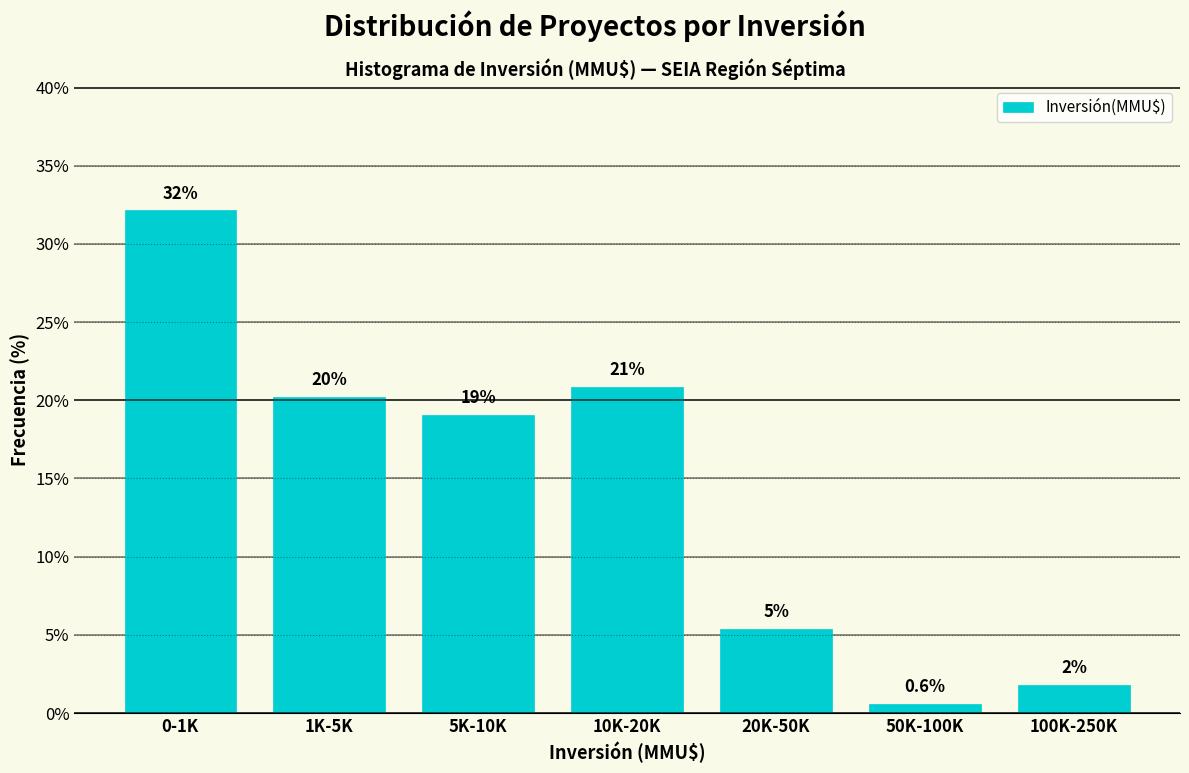

Does the chart contain any negative values?

No